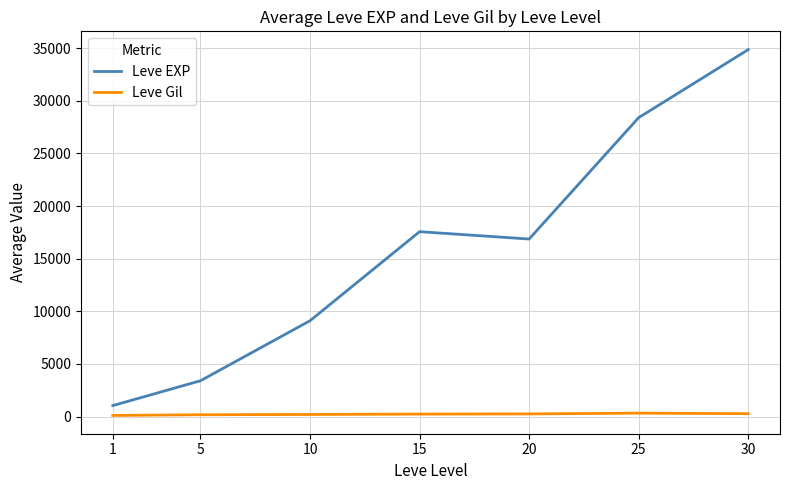

Rank the series by their maximum value, from highest to lowest.

Leve EXP, Leve Gil